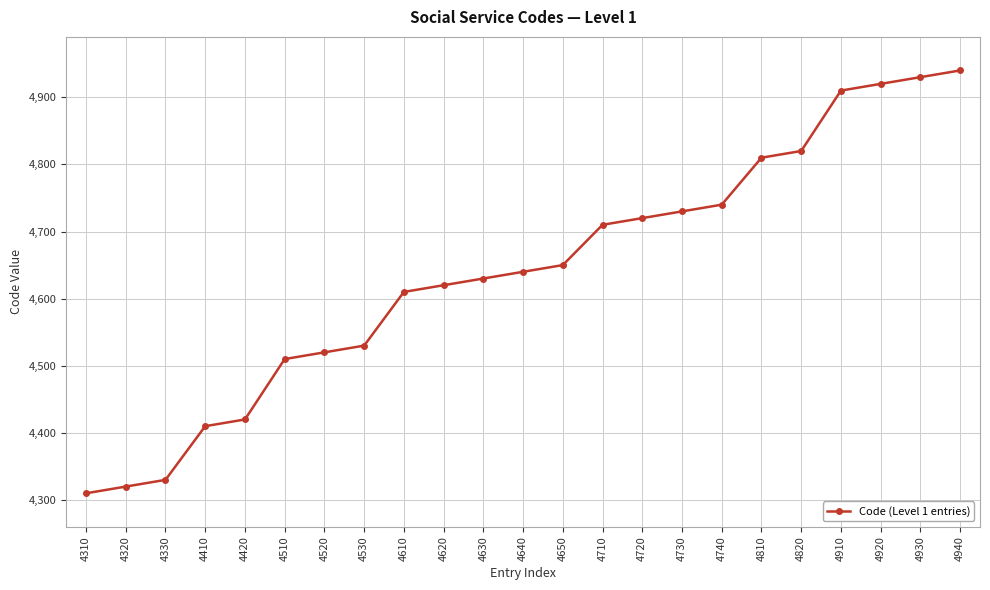

What is the difference between the maximum and minimum values?

630